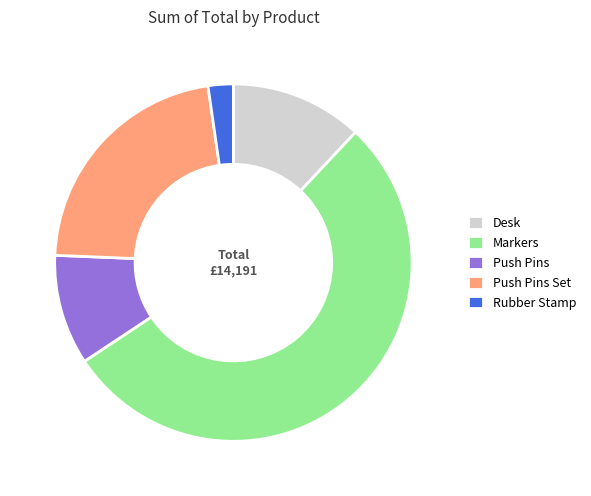

Do Markers and Push Pins together represent more than half of the pie?

Yes